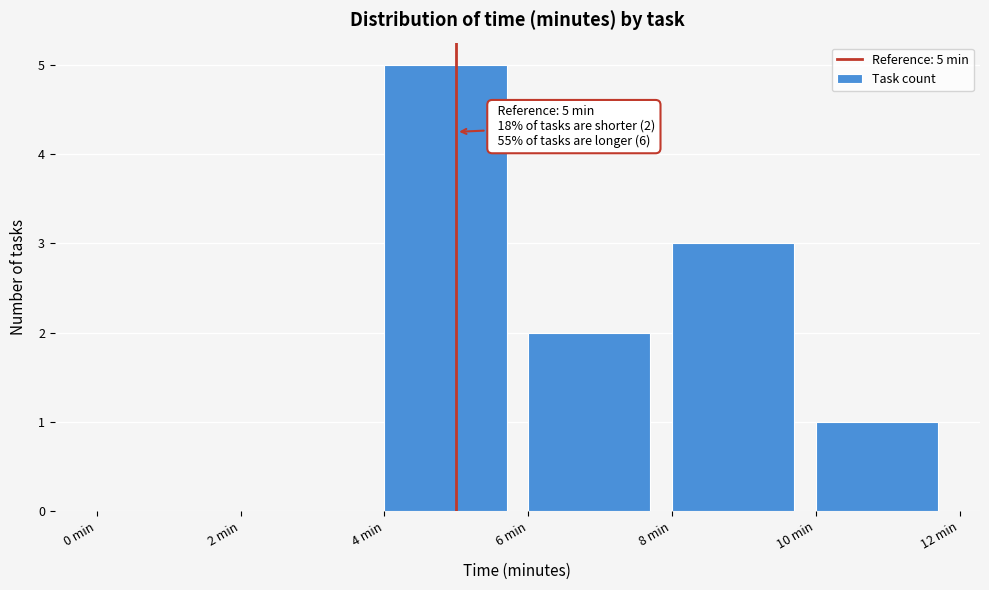

Which range on the x-axis has the tallest bar?

4 to 6